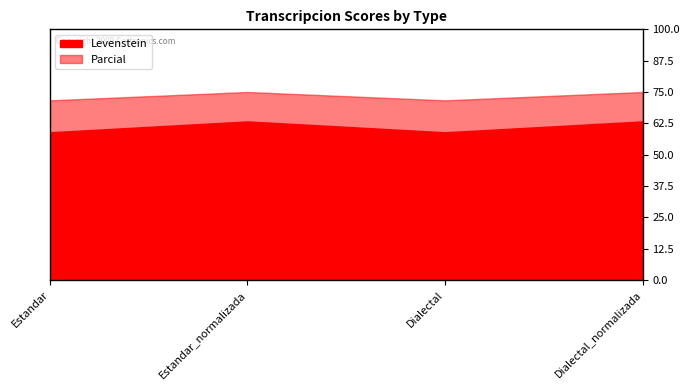

In Parcial, how many points are higher than both neighbors (excluding endpoints)?

1